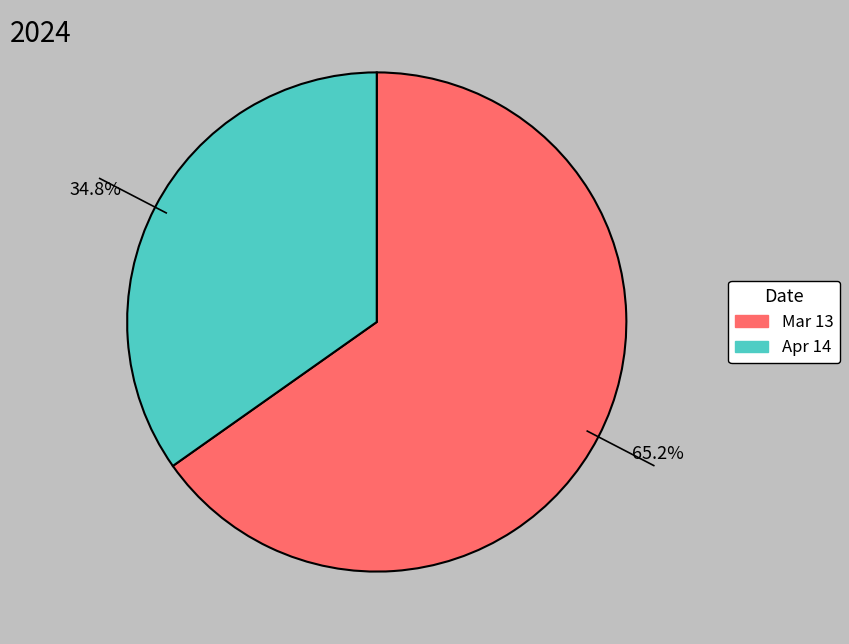

Is there any slice that represents more than half of the pie?

Yes